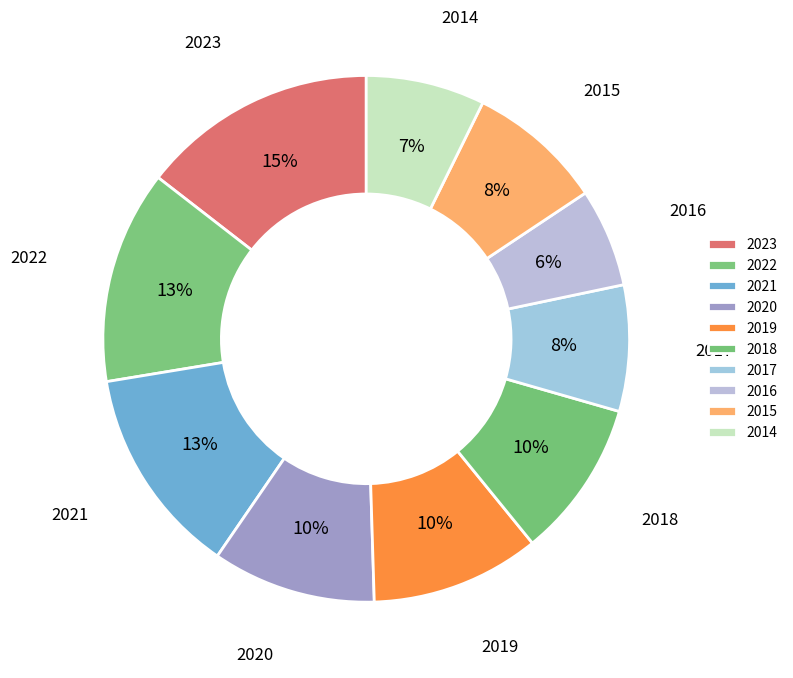

Which has a higher value, 2015 or 2016?

2015